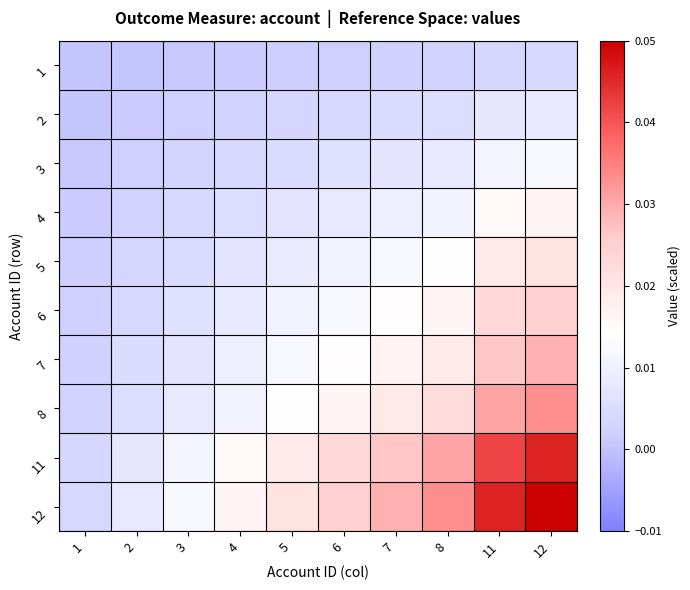

How many distinct data groups are displayed?

10